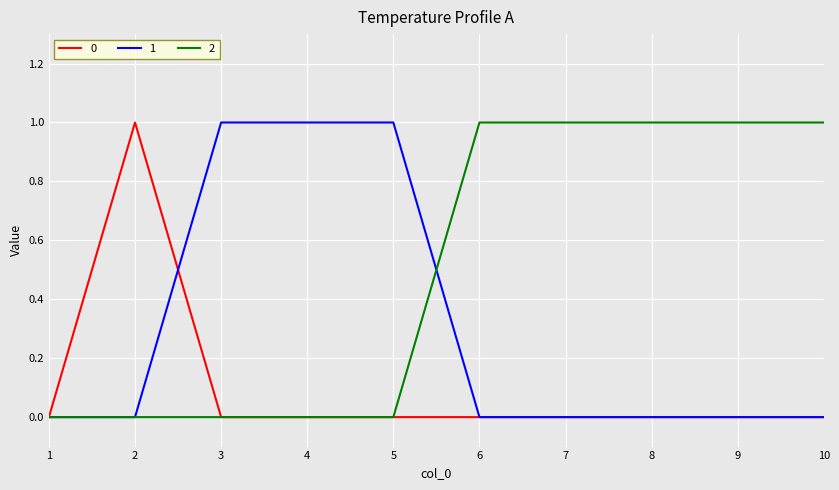

Reading right to left, transcribe all the data shown in this chart.

0: 10=0	9=0	8=0	7=0	6=0	5=0	4=0	3=0	2=1	1=0
1: 10=0	9=0	8=0	7=0	6=0	5=1	4=1	3=1	2=0	1=0
2: 10=1	9=1	8=1	7=1	6=1	5=0	4=0	3=0	2=0	1=0